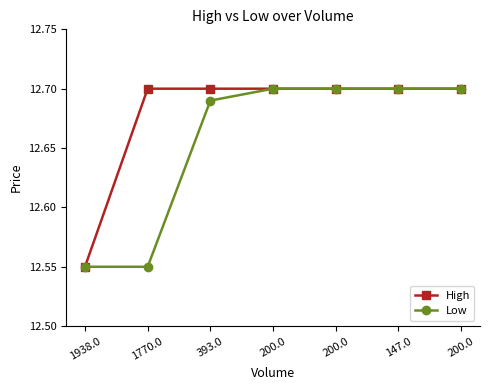

Does the chart have visible grid lines?

No